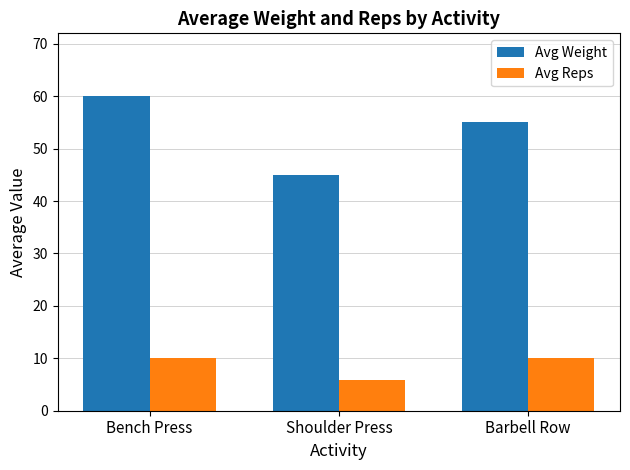

Rank the series by their average value, from highest to lowest.

Avg Weight, Avg Reps